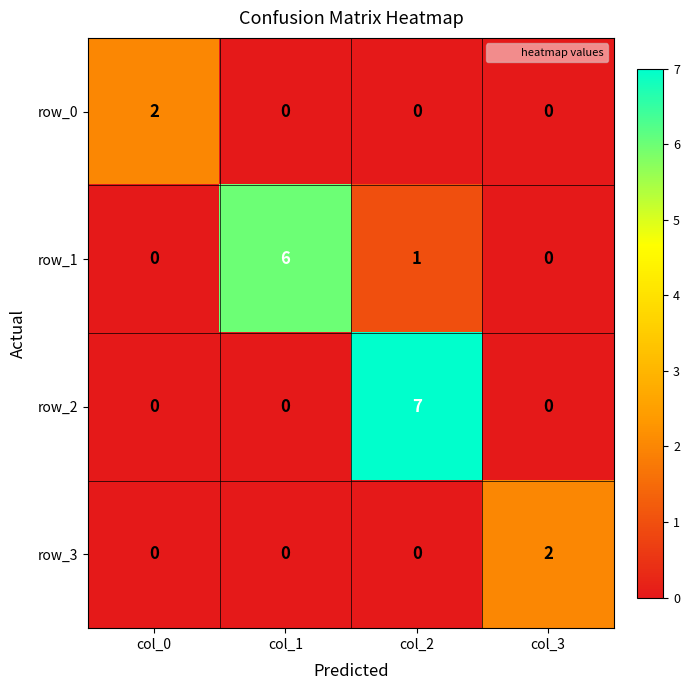

Which category has the highest value across all series?

col_2